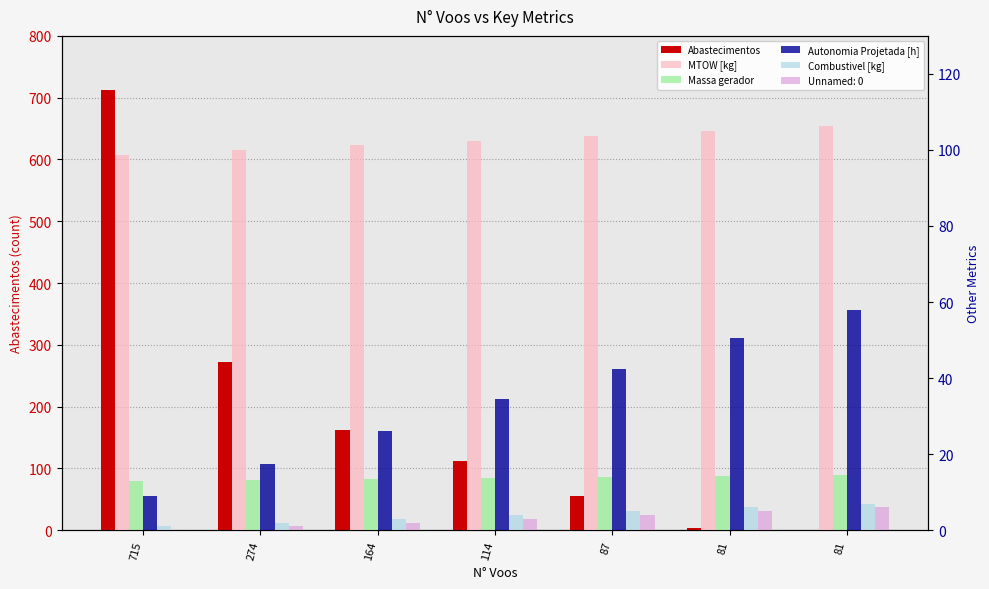

The value of Autonomia Projetada [h] at 164 is 39.1. True or false?

False